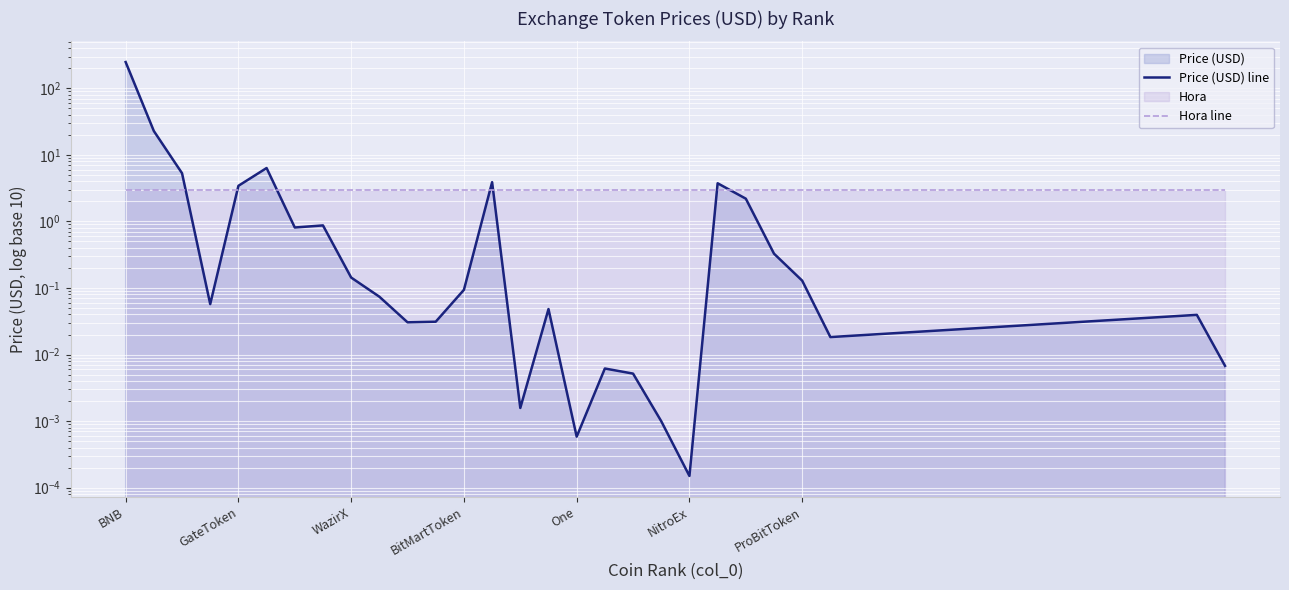

List the series in order of their overall mean, lowest first.

Hora line, Price (USD) line